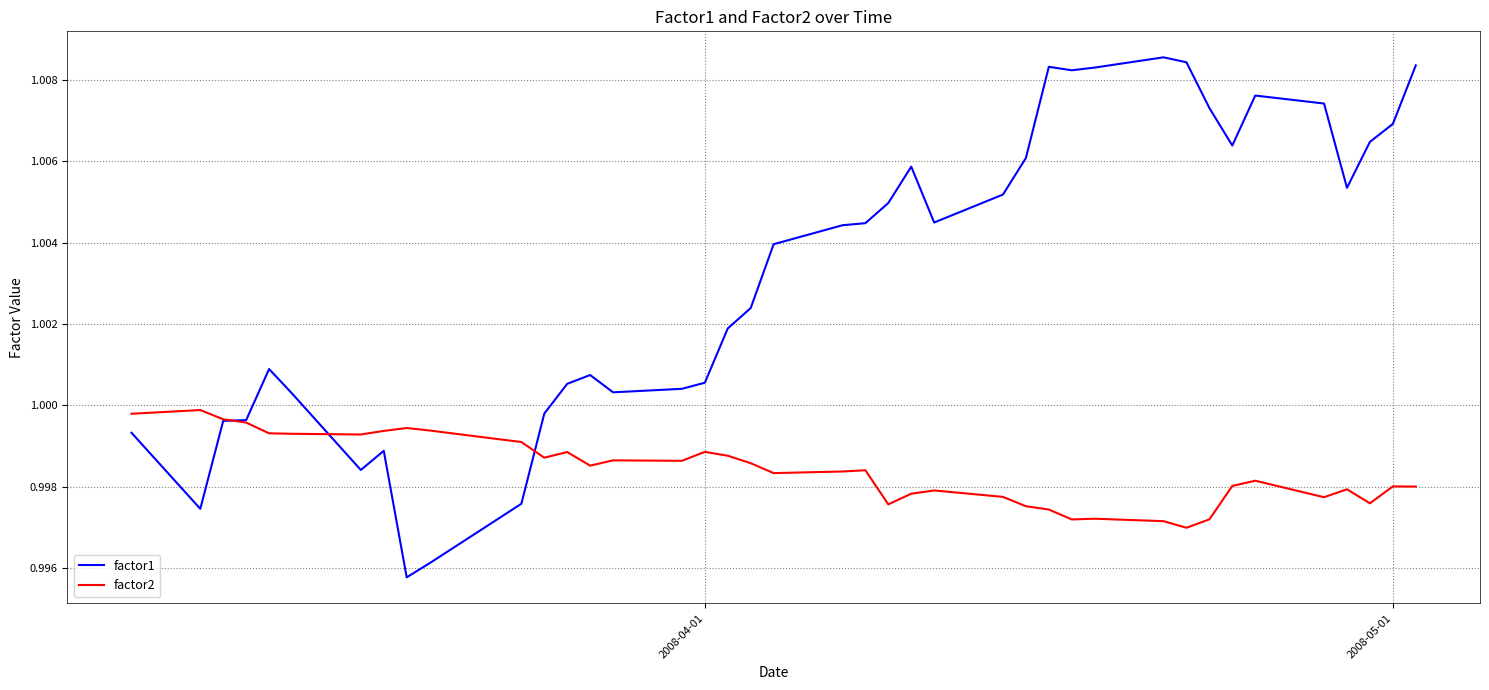

Rank the series by their average value, from highest to lowest.

factor1, factor2